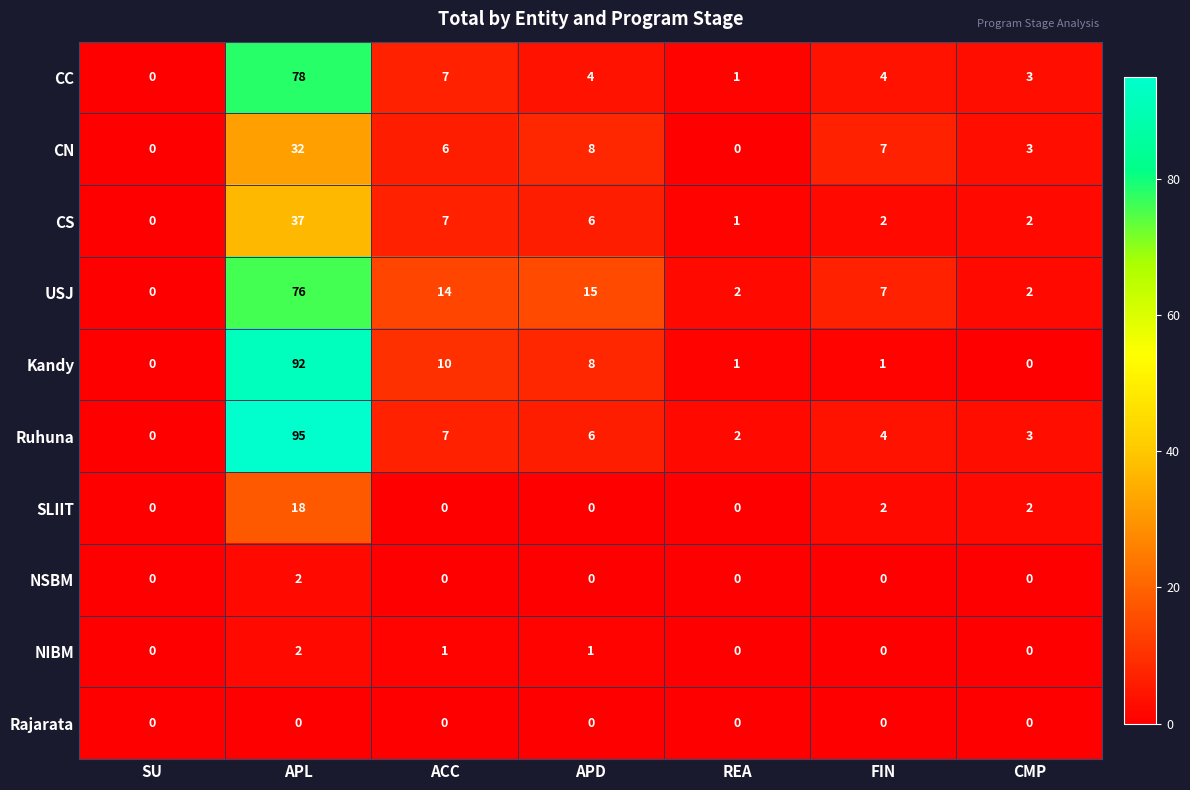

What is the difference between the highest and lowest values at CMP?

3